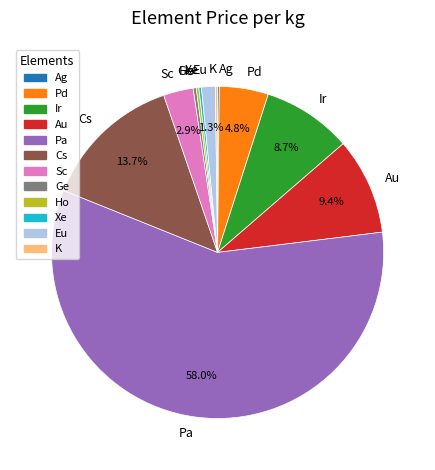

What is the total percentage of Au and Cs?

23.1%